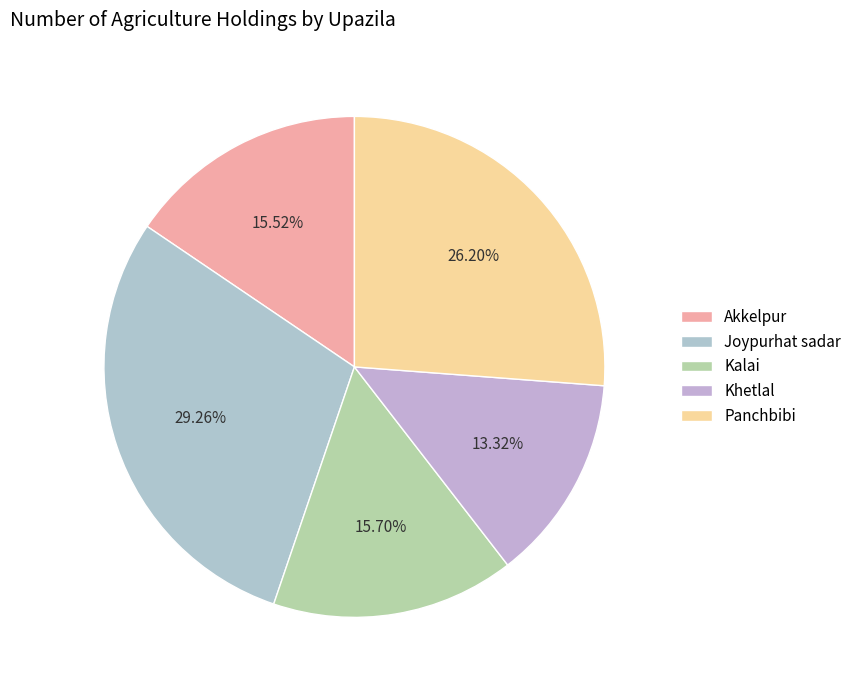

Is it true that Akkelpur is 10% of the pie?

False